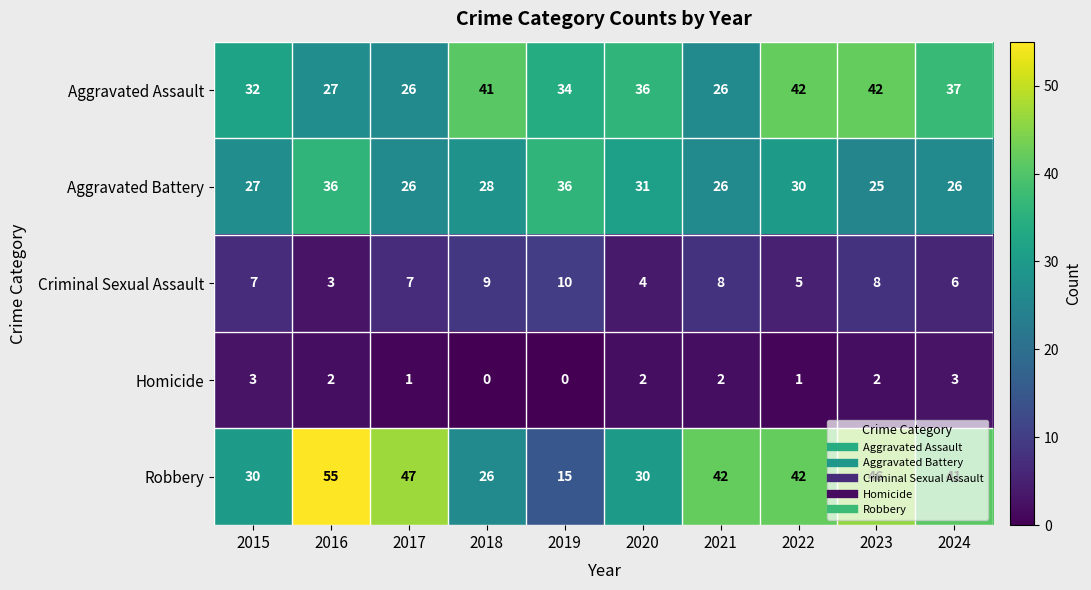

What is the approximate value of Criminal Sexual Assault at 2015?

7